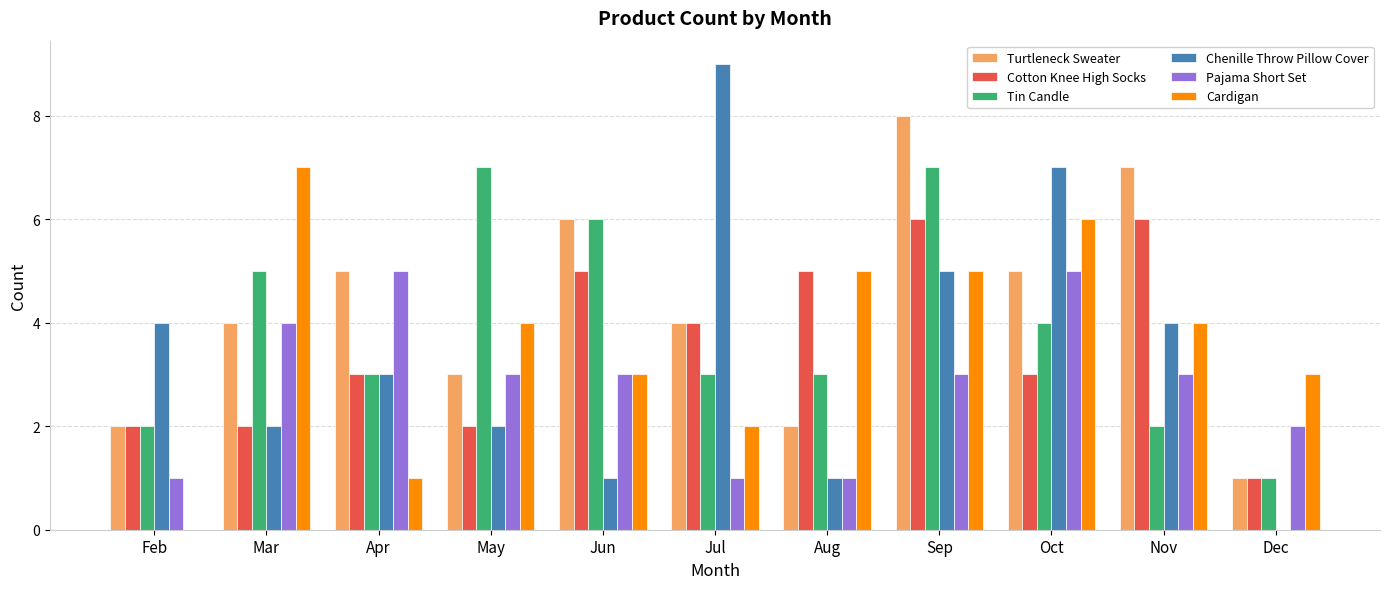

How many Turtleneck Sweater values are between 2 and 6?

8